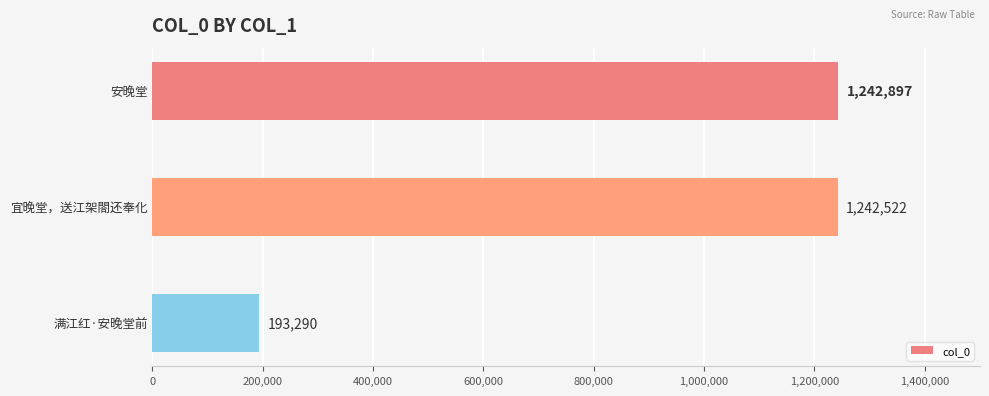

How many bars are there in total?

3